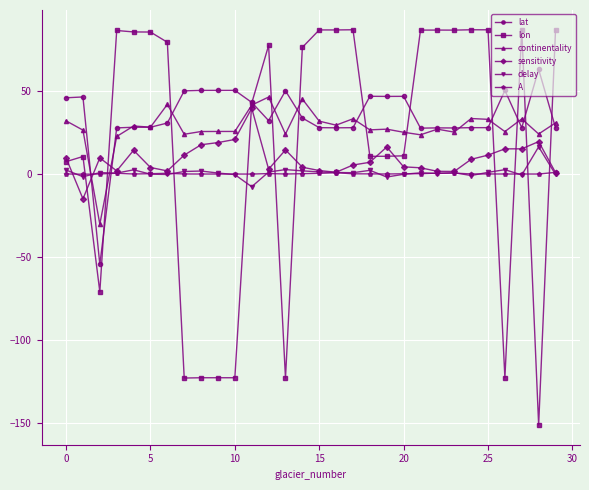

After their last crossing, which series has the higher values: sensitivity or lat?

lat